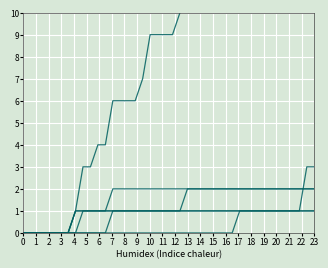

Is it true that GE equals 0 at 20?

False